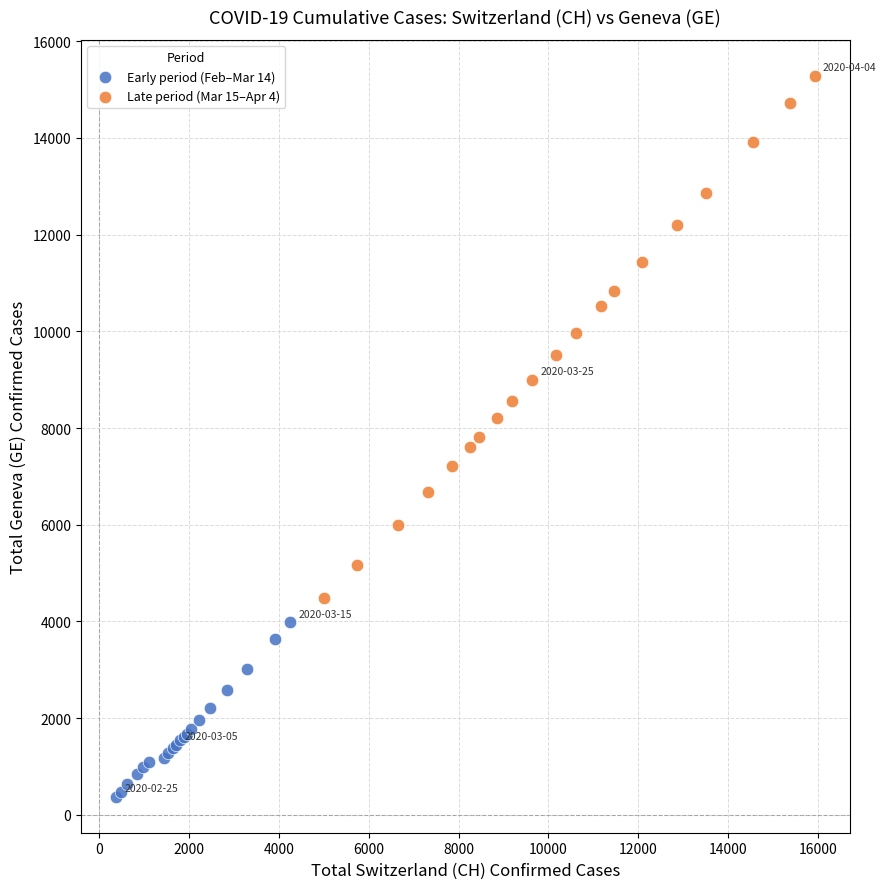

Which series contains the highest Y value?

Late period (Mar 15–Apr 4)